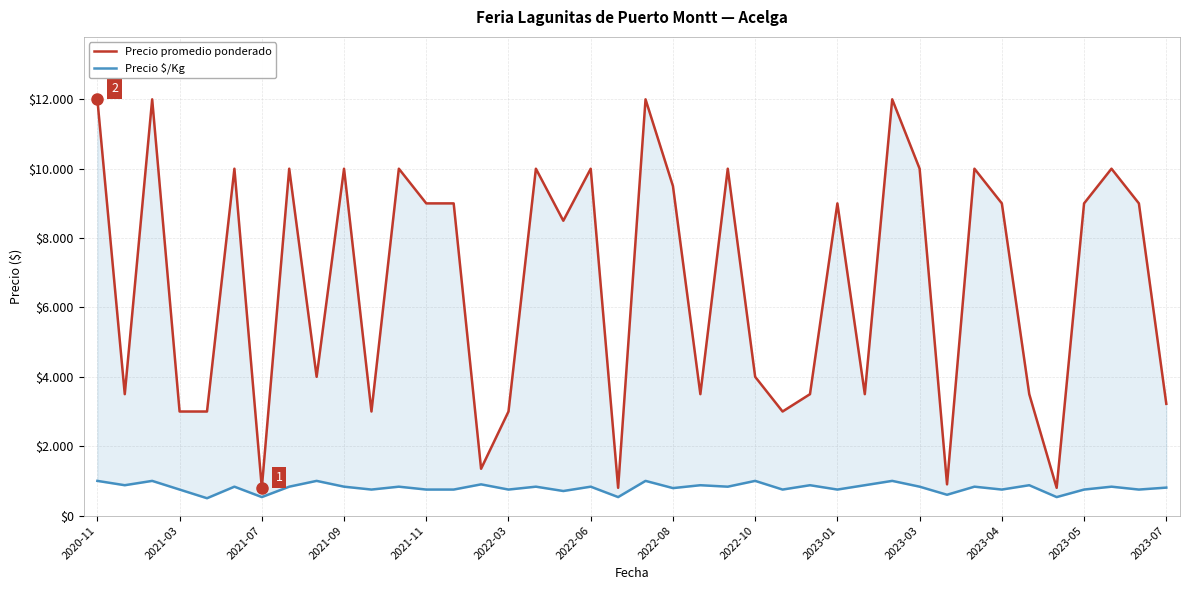

What are all the series names shown in the legend?

Precio promedio ponderado, Precio $/Kg